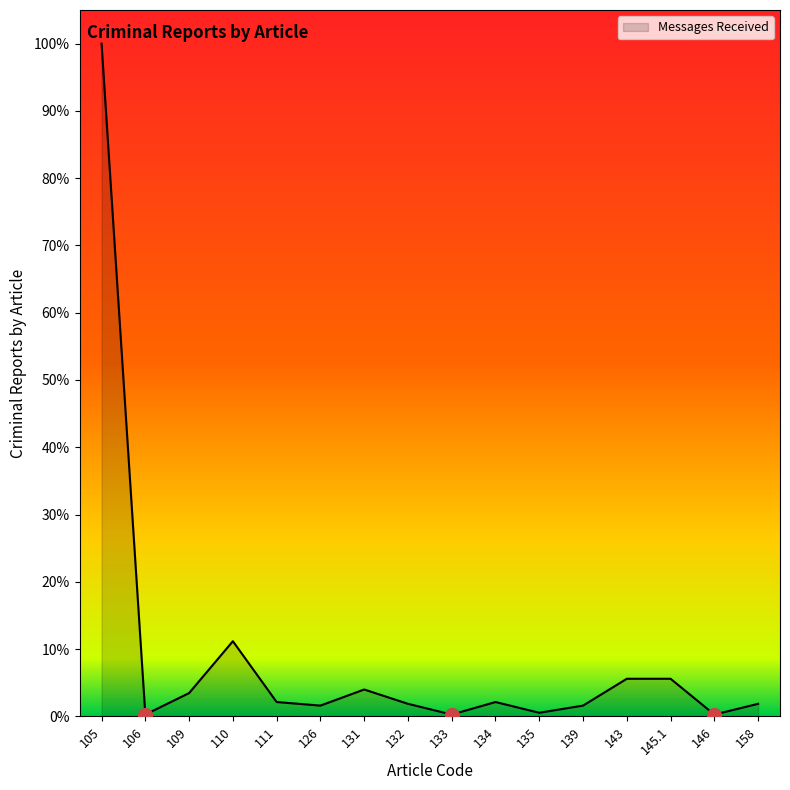

Count the number of categories in the chart.

16